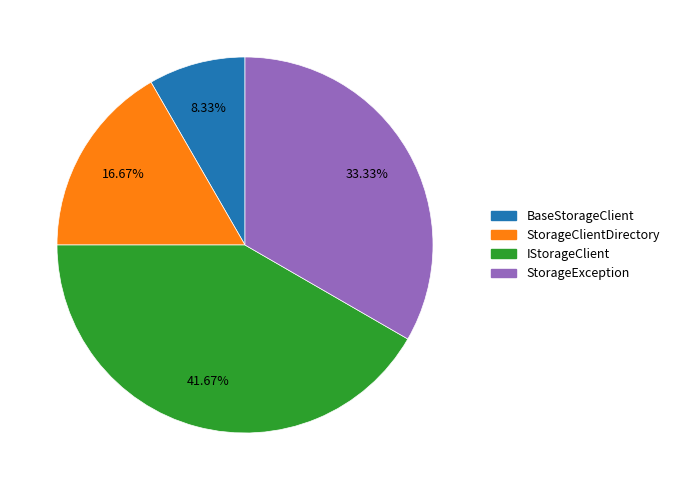

Does any single category account for the majority?

No